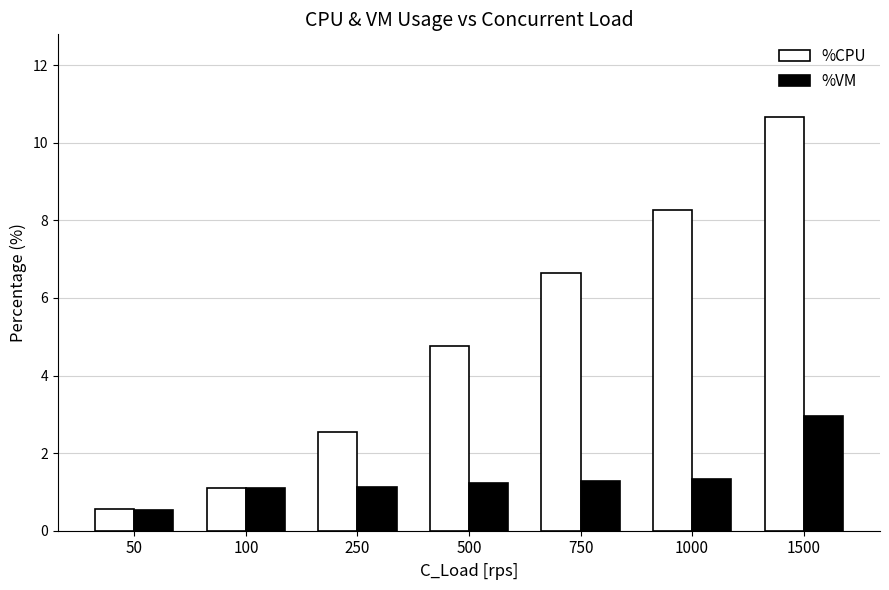

What is the value of the %CPU bar at the 6th from the left?

8.3